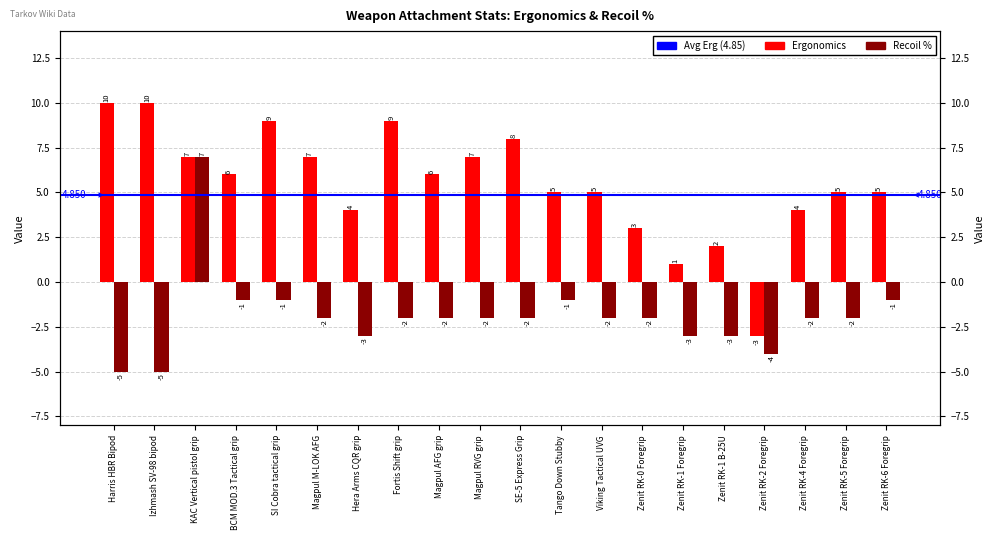

Rank the series by their maximum value, from lowest to highest.

Recoil, Ergonomics